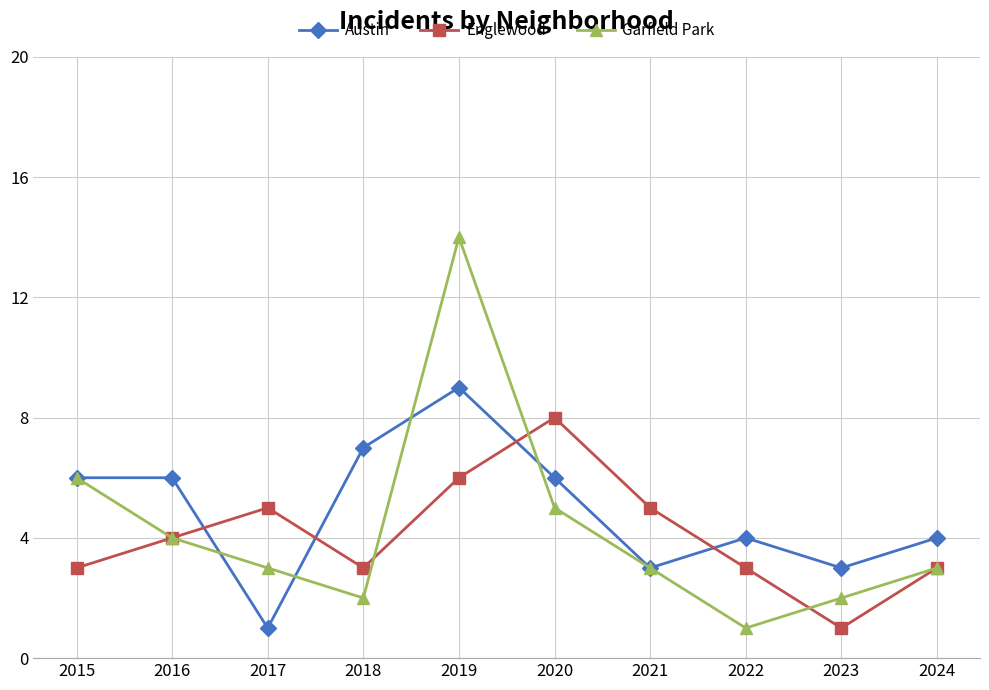

After their last crossing, which series has the higher values: Englewood or Austin?

Austin